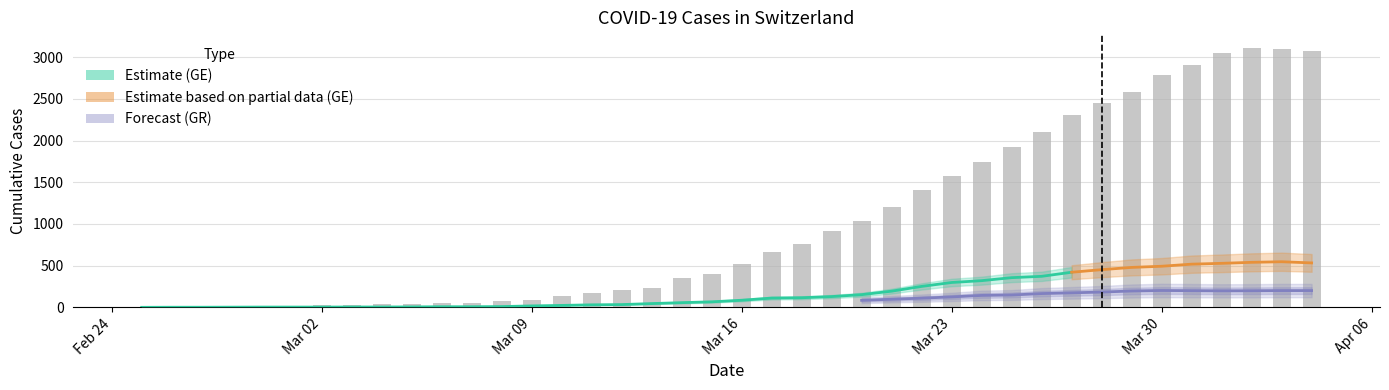

What is the average value of the GR series?

79